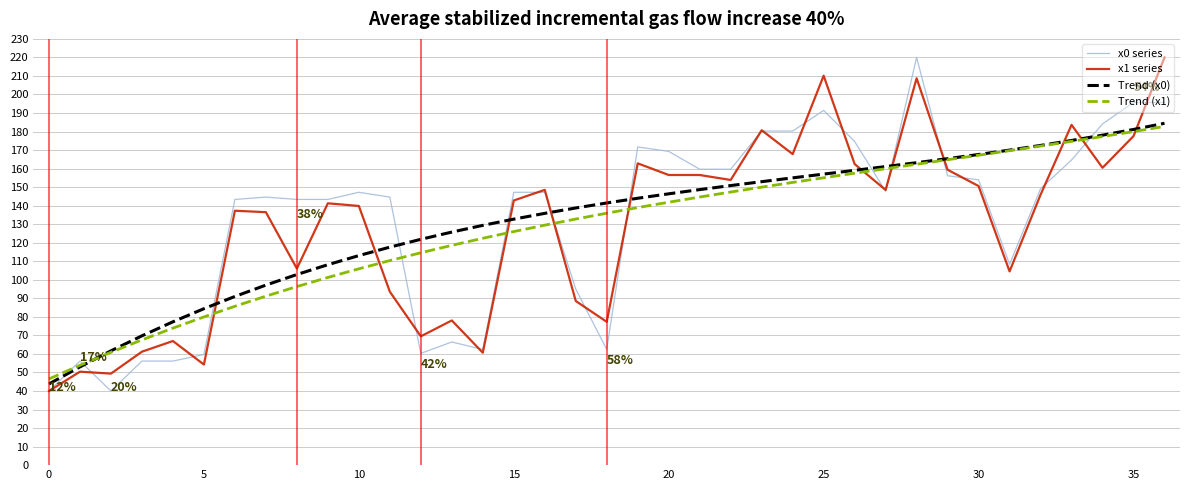

What is the highest value of the x1 series series?

220.0